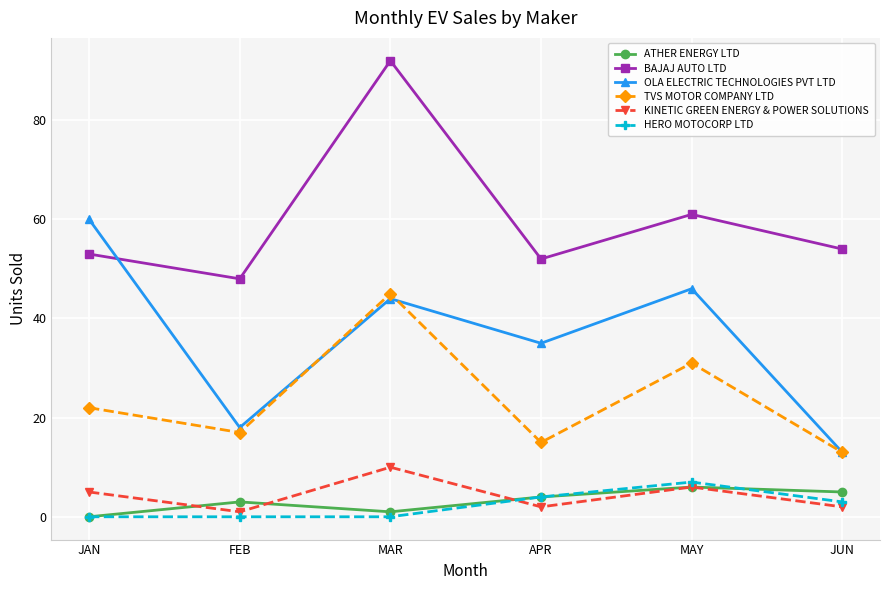

What is the lowest value of the KINETIC GREEN ENERGY & POWER SOLUTIONS series?

1